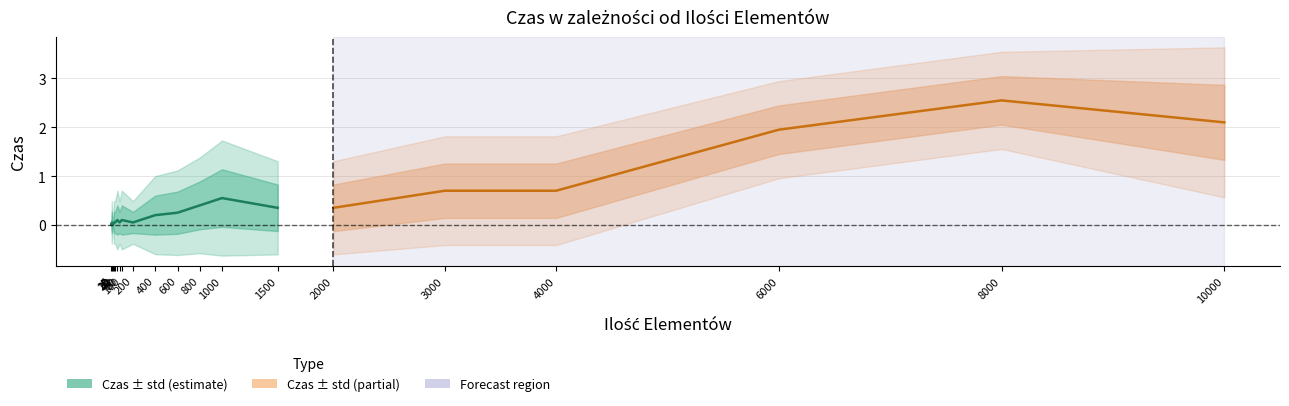

Reading right to left, transcribe all the data shown in this chart.

Czas: 2.1	2.5	1.9	0.7	0.7	0.3	0.3	0.6	0.4	0.2	0.2	0.1	0.1	0.1	0.1	0.1	0.1	0.0	0.1	0.0
Odchylenie Standardowe: 0.8	0.5	0.5	0.6	0.6	0.5	0.5	0.6	0.5	0.4	0.4	0.2	0.3	0.2	0.3	0.2	0.2	0.0	0.2	0.0